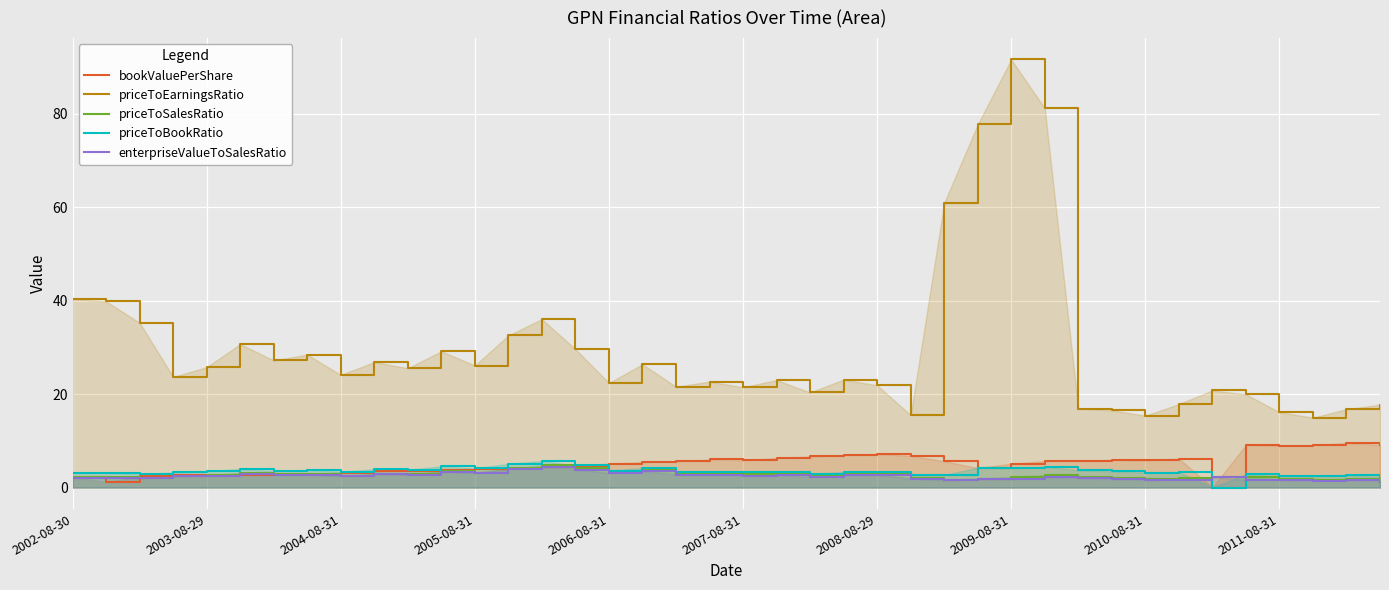

At how many categories does at least one series exceed 90?

1